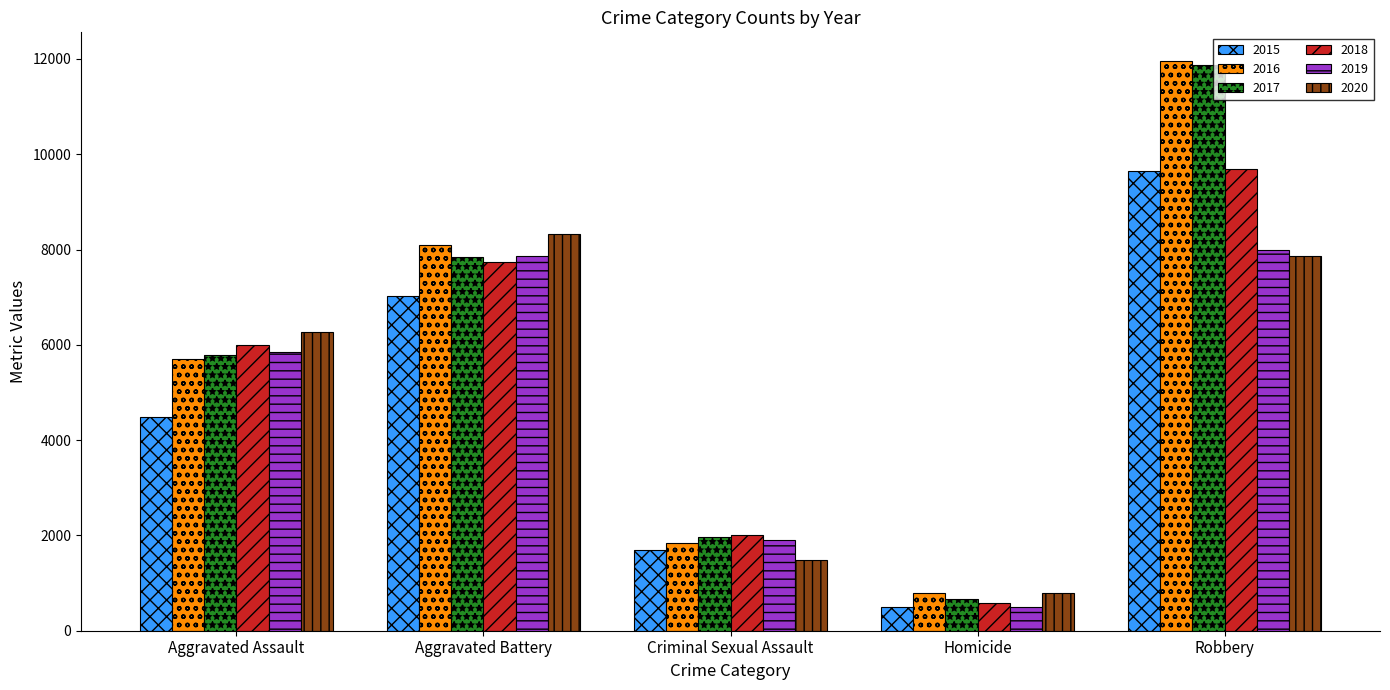

Reading right to left, list all the values displayed in this chart.

2015: 9638	496	1687	7019	4480
2016: 11960	786	1843	8086	5712
2017: 11880	672	1960	7845	5793
2018: 9681	588	2015	7735	6001
2019: 7995	499	1903	7857	5841
2020: 7855	787	1474	8319	6263